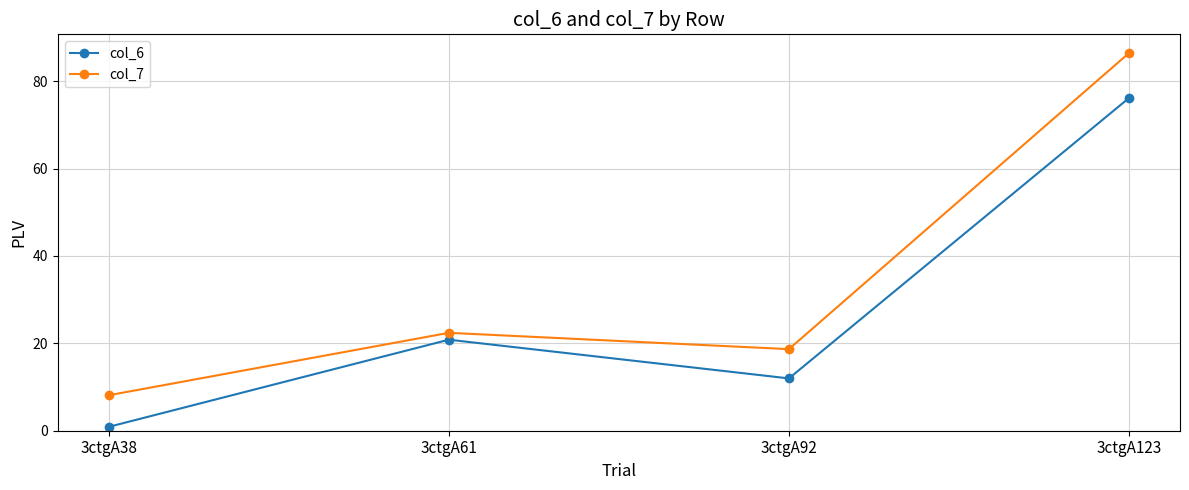

Which series has the largest range (max minus min)?

col_7